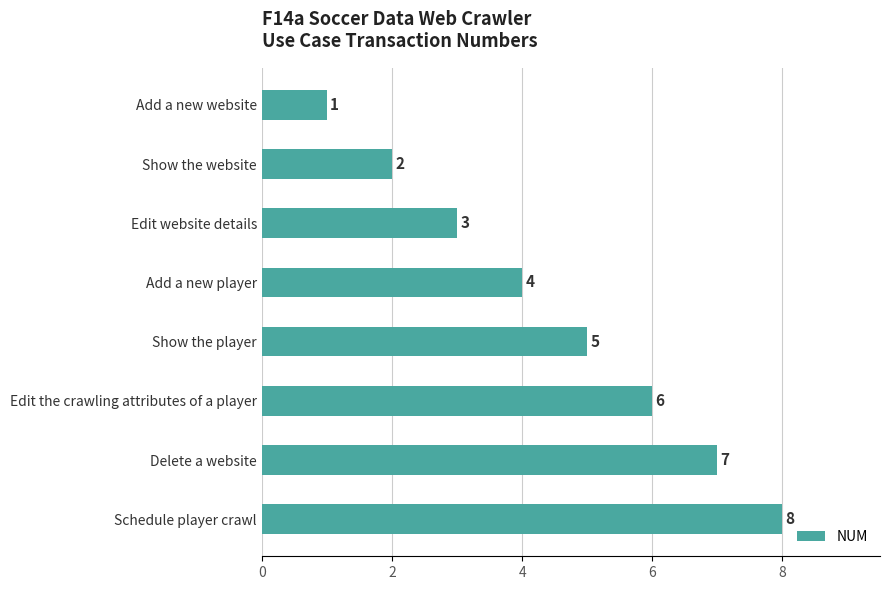

What is the change in value from Delete a website to Schedule player crawl?

+1